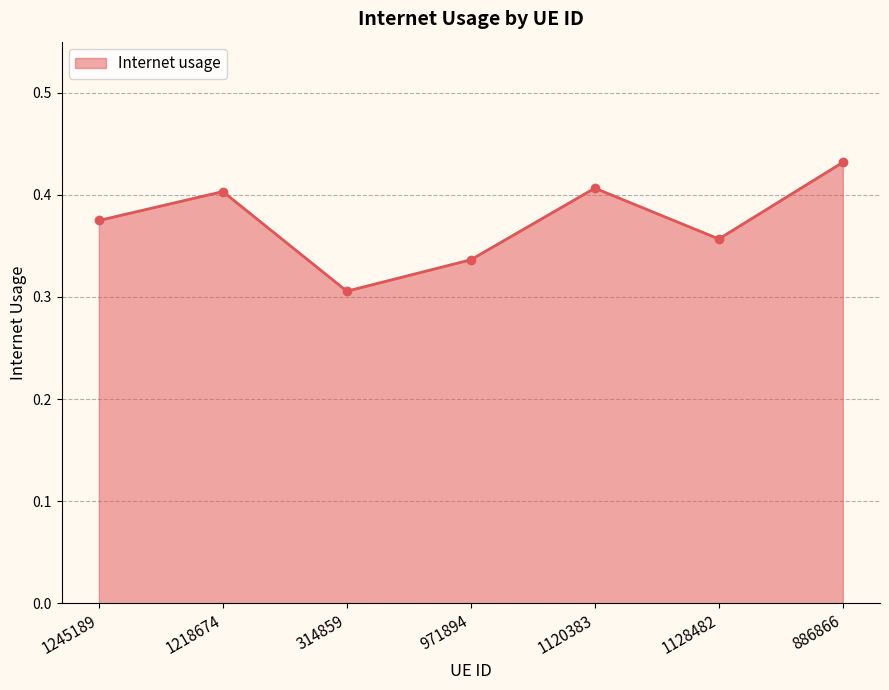

What is the sum of all values?

2.6